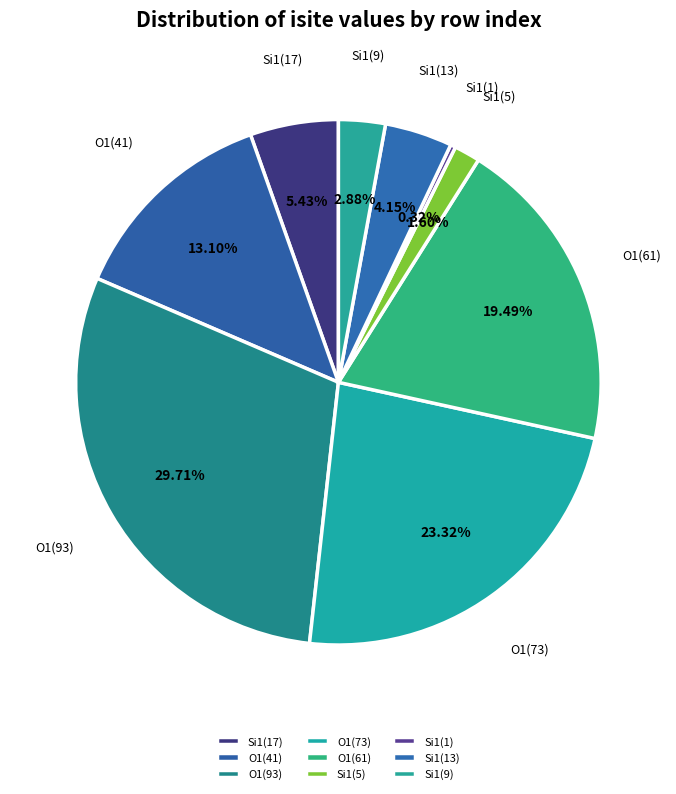

Count the number of slices in the pie.

9